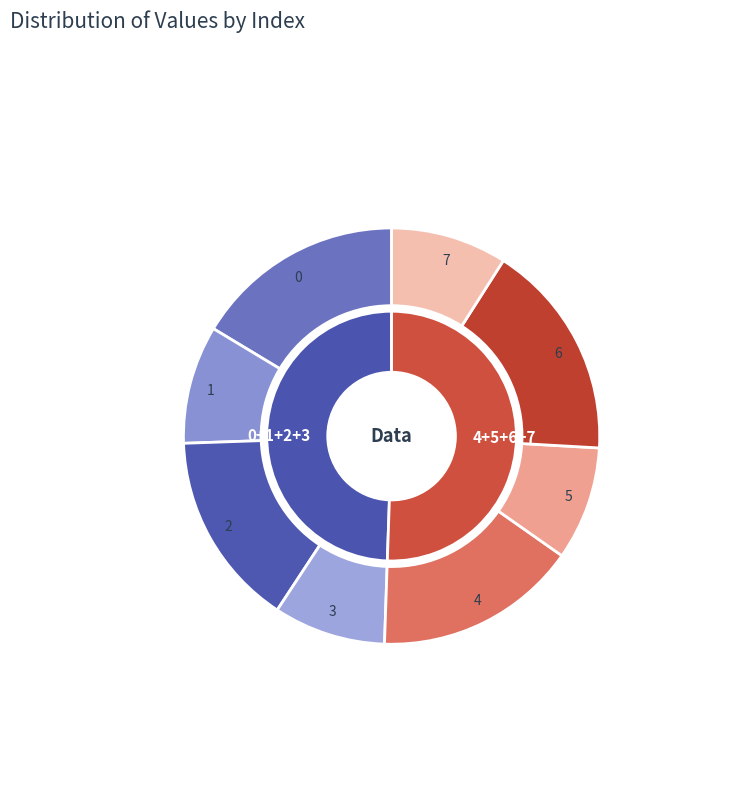

What is the smallest slice in the pie chart?

3